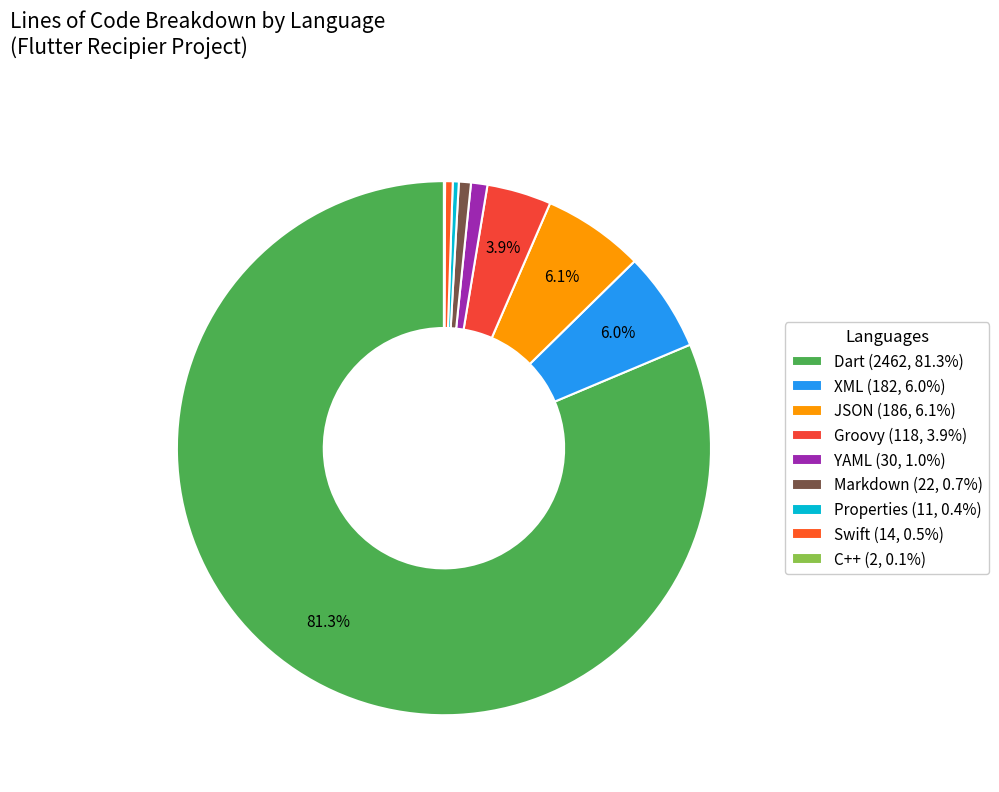

Rank the categories by value from lowest to highest.

C++, Properties, Swift, Markdown, YAML, Groovy, XML, JSON, Dart